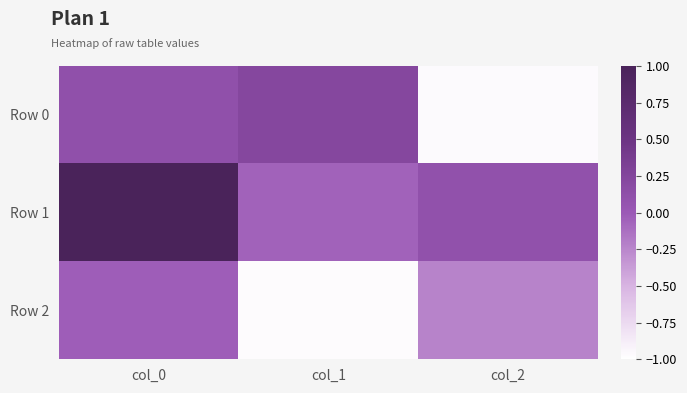

Reading left to right, extract all data points from this chart.

Row 0: col_0=0.1	col_1=0.2	col_2=-1.0
Row 1: col_0=1.0	col_1=-0.1	col_2=0.1
Row 2: col_0=-0.0	col_1=-1.0	col_2=-0.2